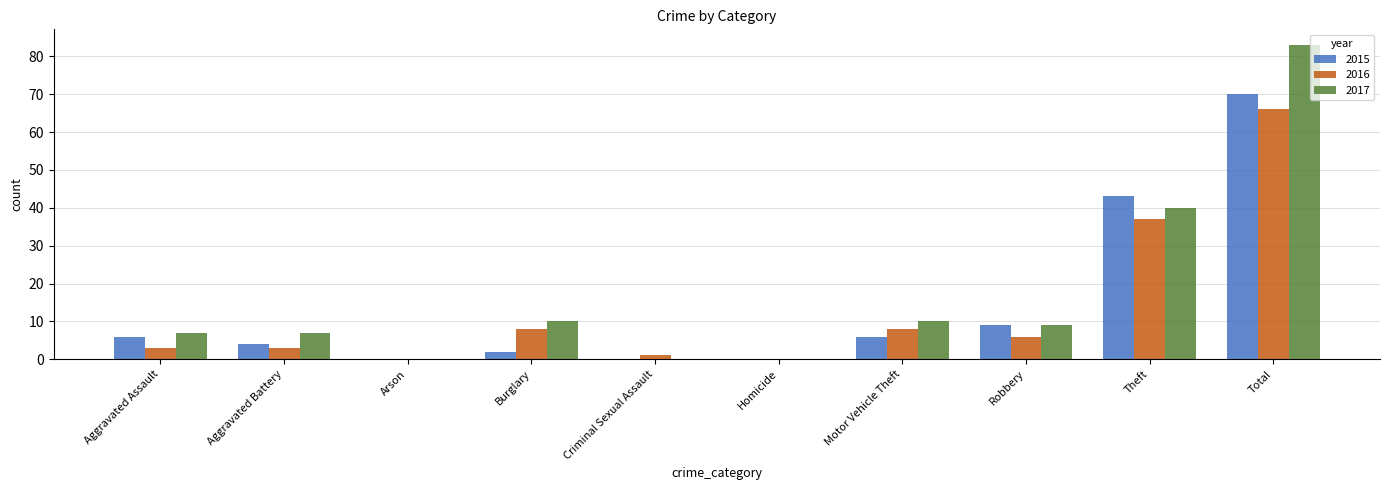

What is the difference between the 2017 values at Aggravated Battery and Total?

76